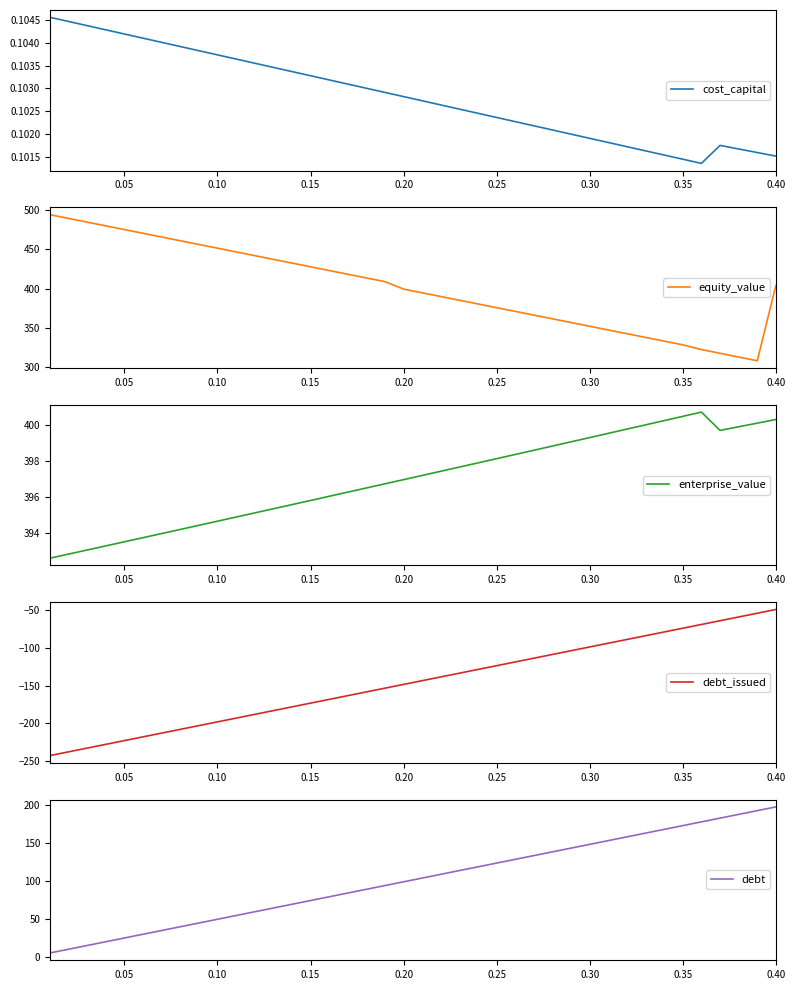

Is it true that cost_capital equals 0.0 at 0.10?

False